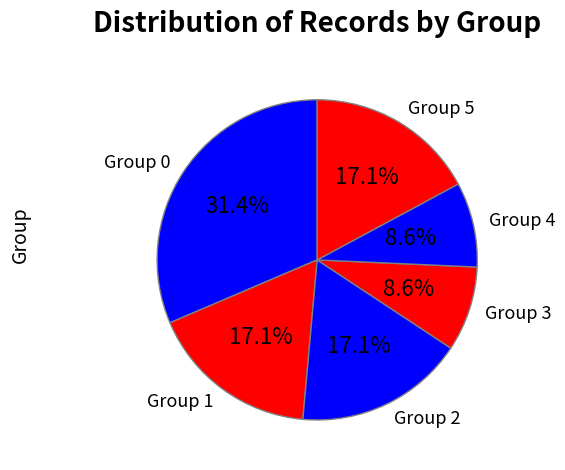

Does any single category account for the majority?

No